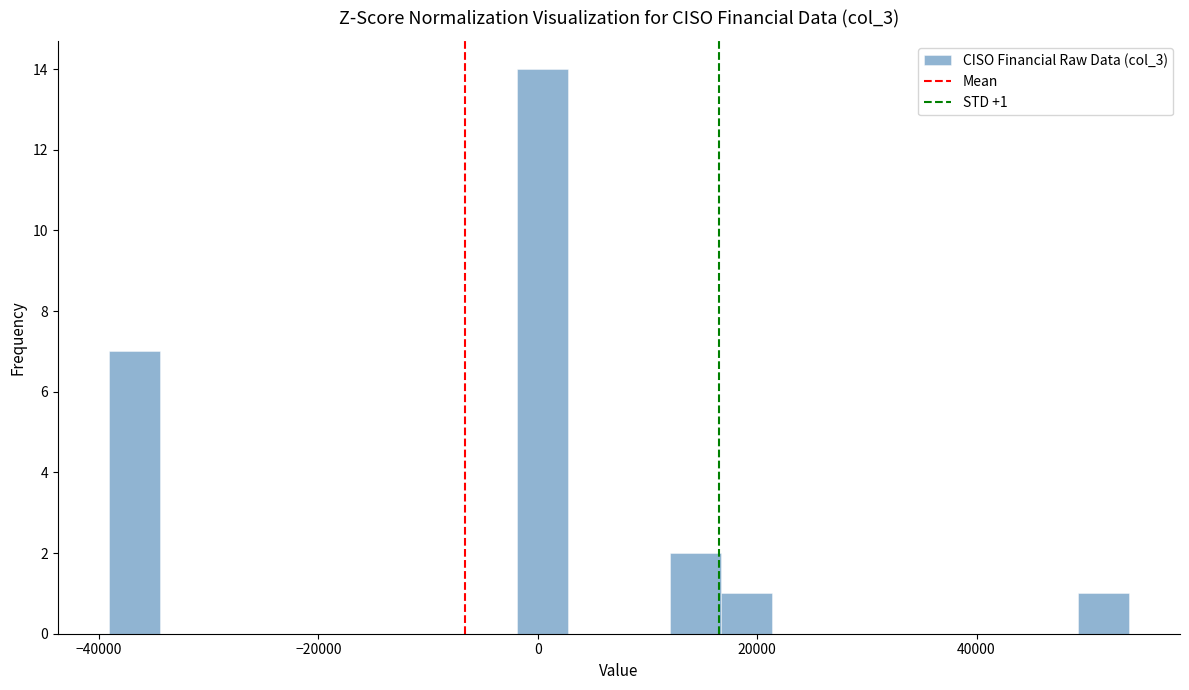

Around what value on the x-axis is the tallest bar? Give the approximate position of its centre, as read against the axis.

0